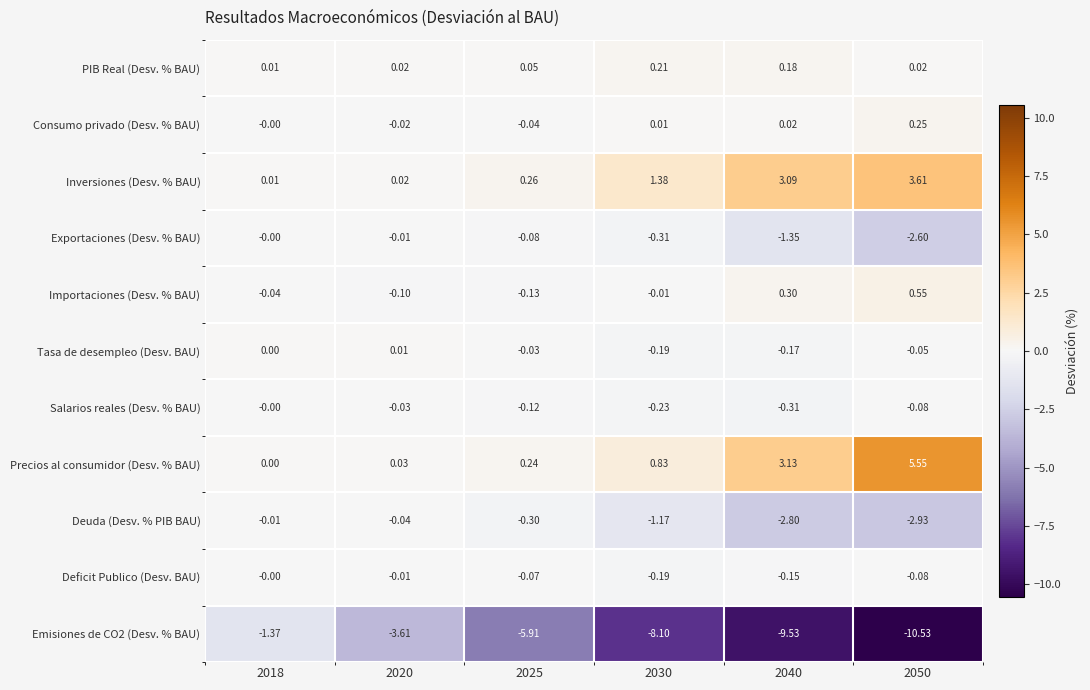

Which series has the largest range (max minus min)?

Emisiones de CO2 (Desv. % BAU)